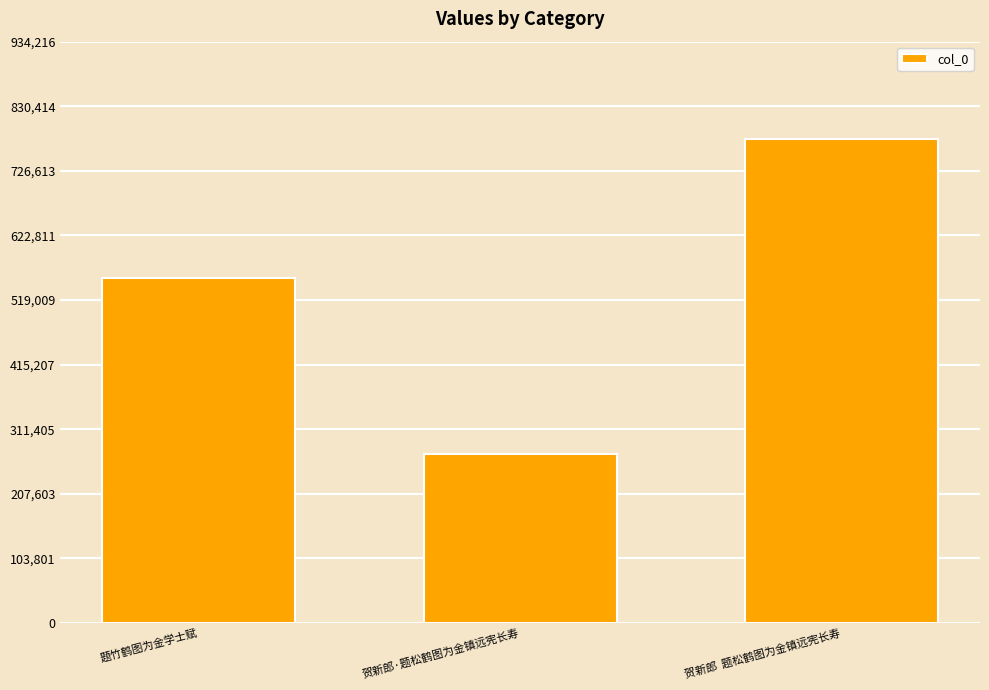

What is the sum of the values at 贺新郎  题松鹤图为金镇远宪长寿 and 贺新郎·题松鹤图为金镇远宪长寿?

1049548